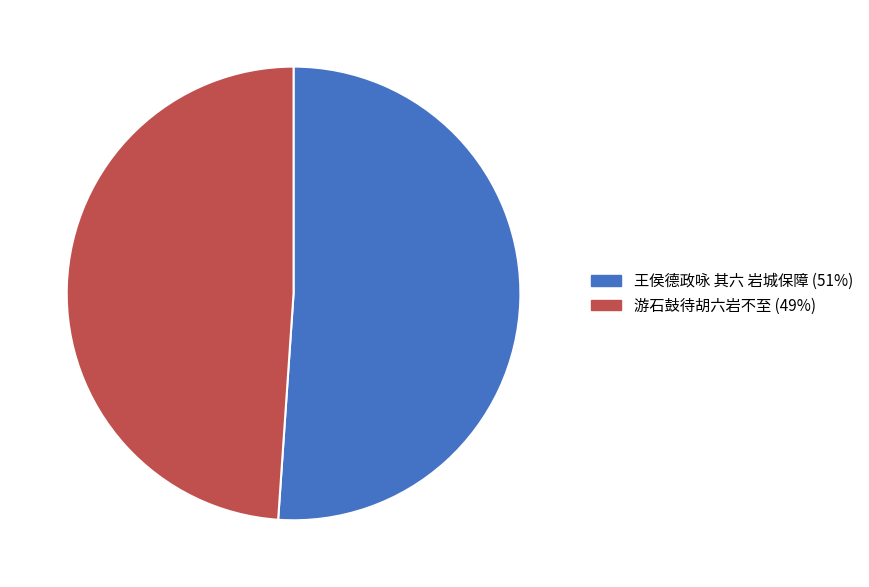

Is 游石鼓待胡六岩不至 the majority of the pie?

No